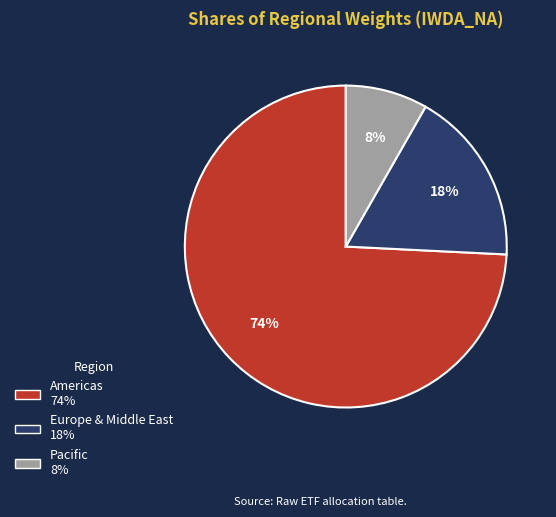

Which category has the biggest portion of the pie?

Americas